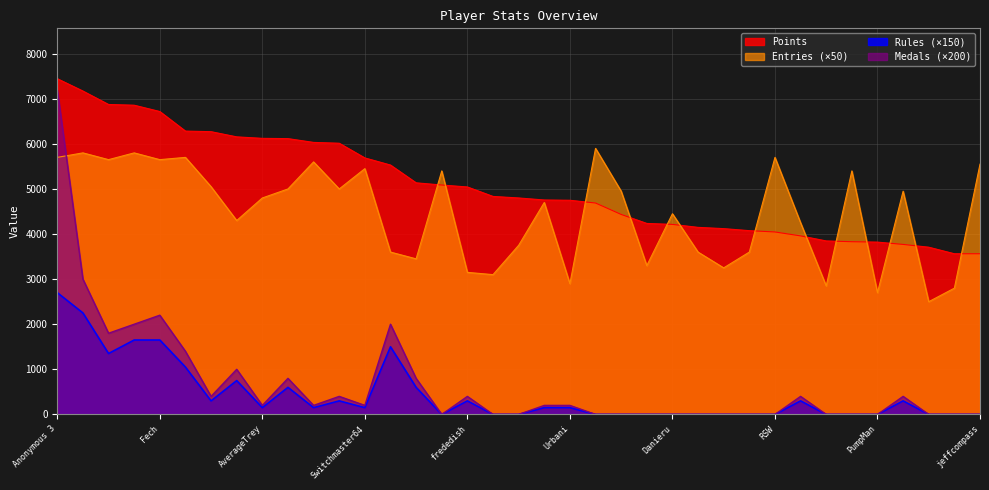

How many lines are shown in the chart?

4